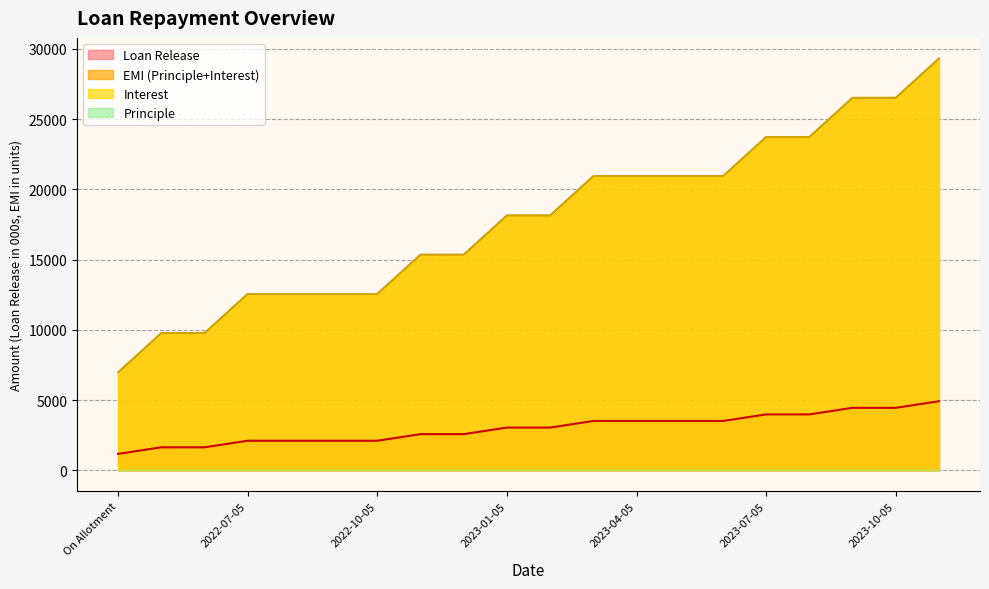

True or false: Interest and EMI (Principle+Interest) intersect in this chart.

False